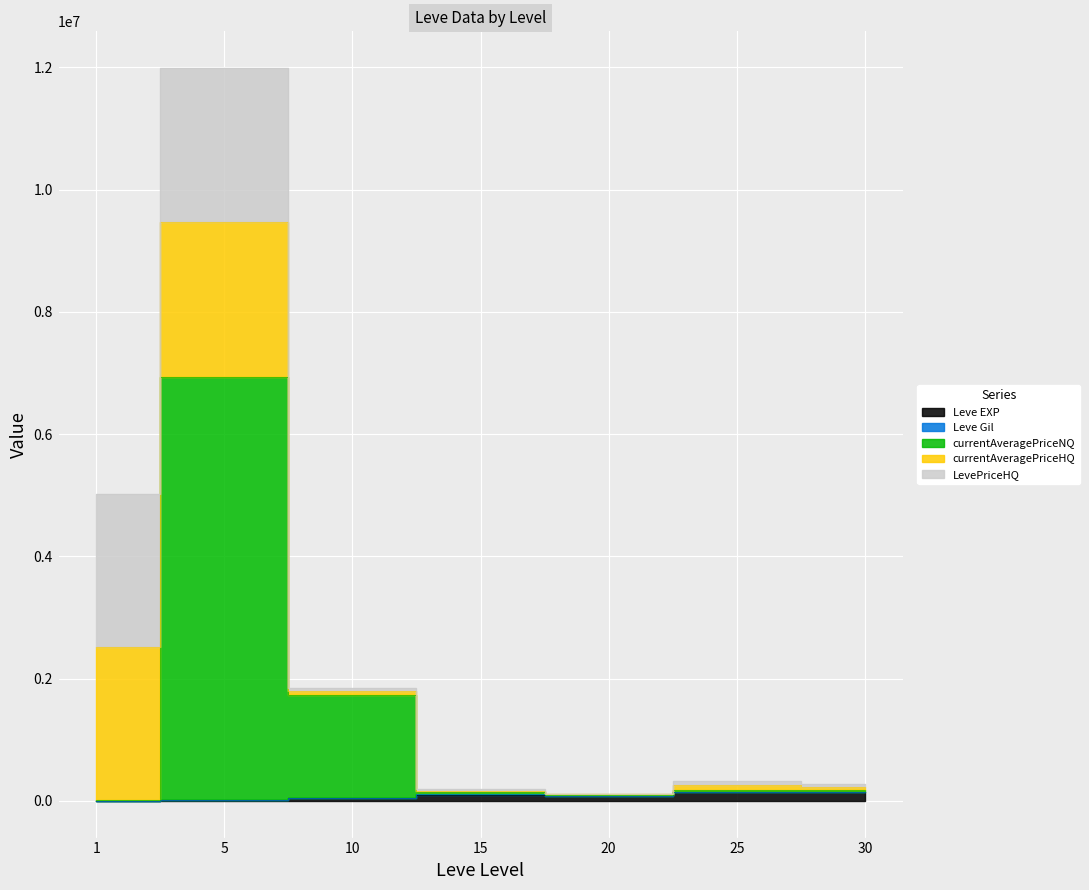

Is the value of Leve EXP at 5 greater than the value of currentAveragePriceNQ at 1?

Yes